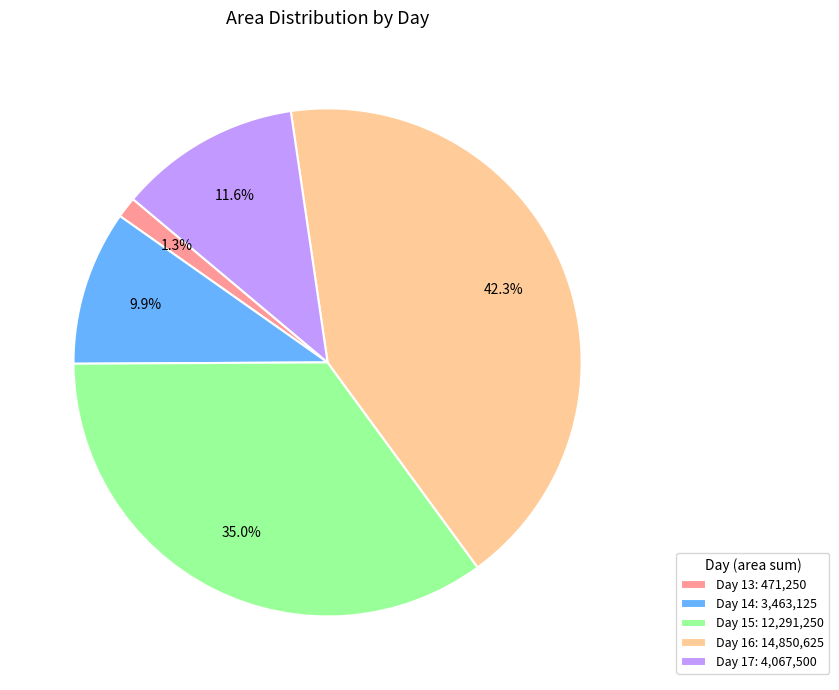

Rank the categories by value from lowest to highest.

Day 13: 471,250, Day 14: 3,463,125, Day 17: 4,067,500, Day 15: 12,291,250, Day 16: 14,850,625